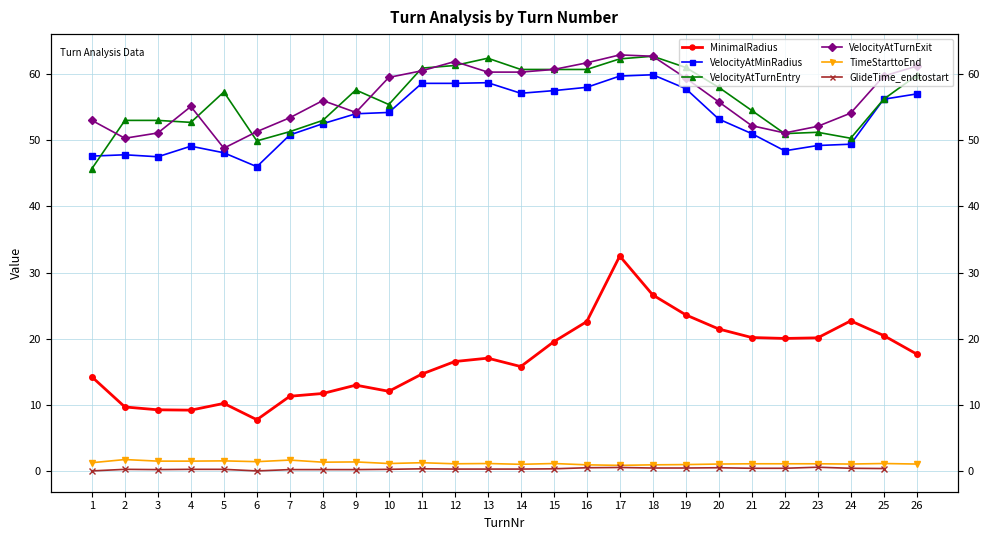

The value of VelocityAtTurnExit at 26 is 30.3. True or false?

False